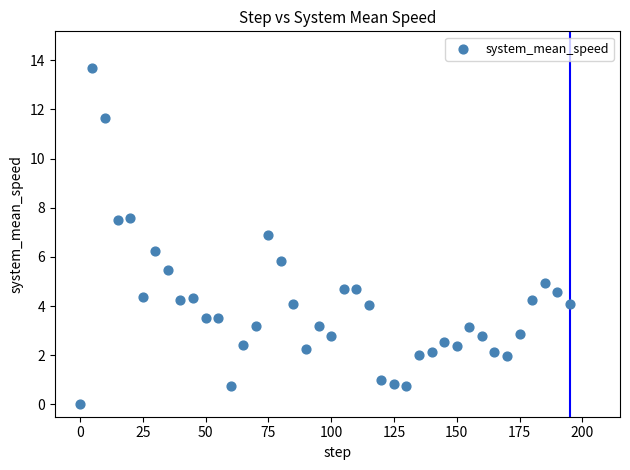

What is the range of Y values (max minus min)?

13.7